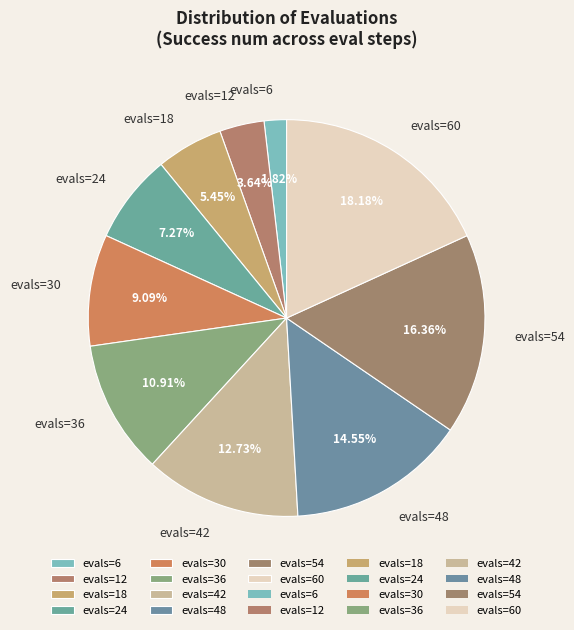

Which slice is the largest?

evals=60